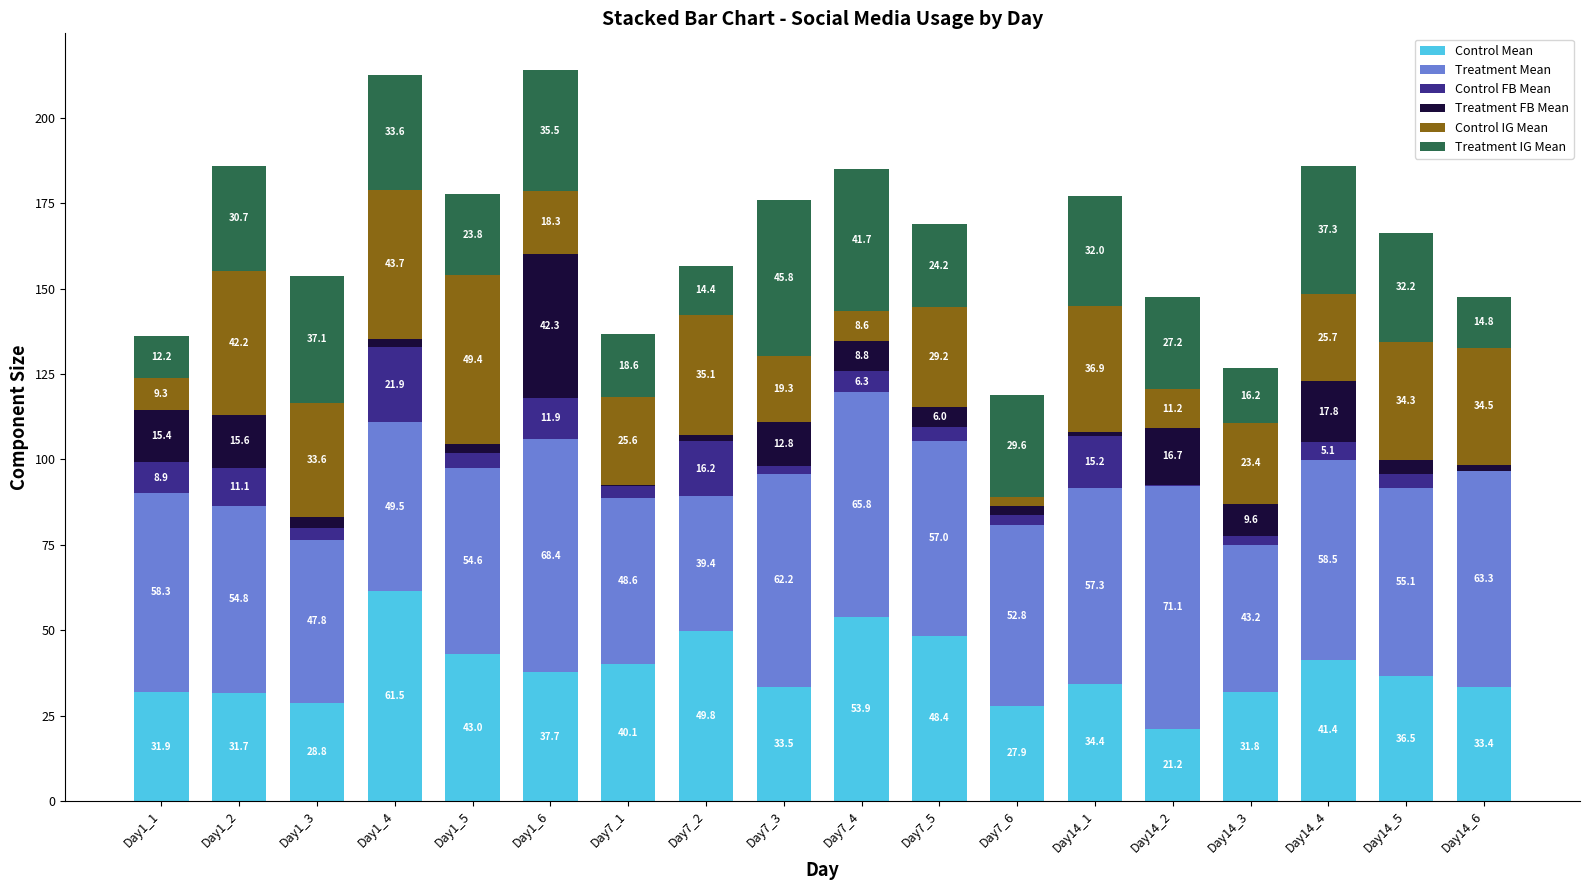

Are the bars horizontal?

No